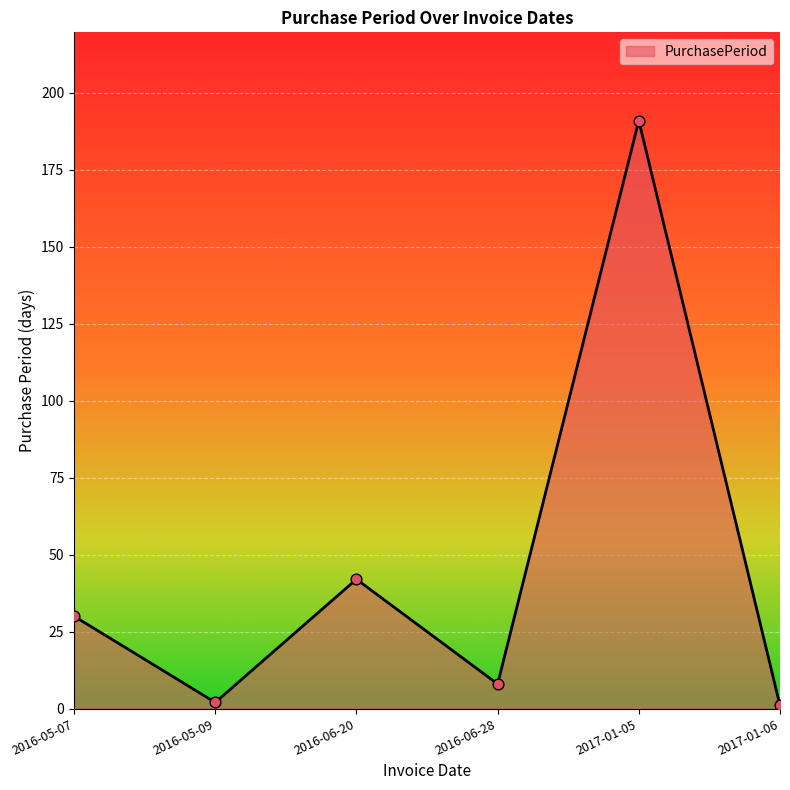

Which has a higher value, 2016-06-28 or 2016-05-09?

2016-06-28